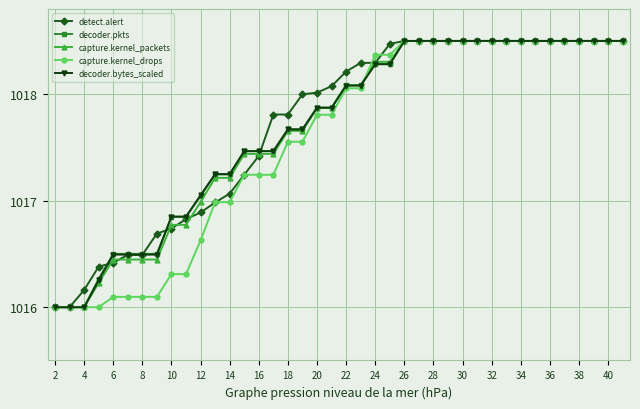

What is the maximum value for decoder.bytes_scaled?

1018.5